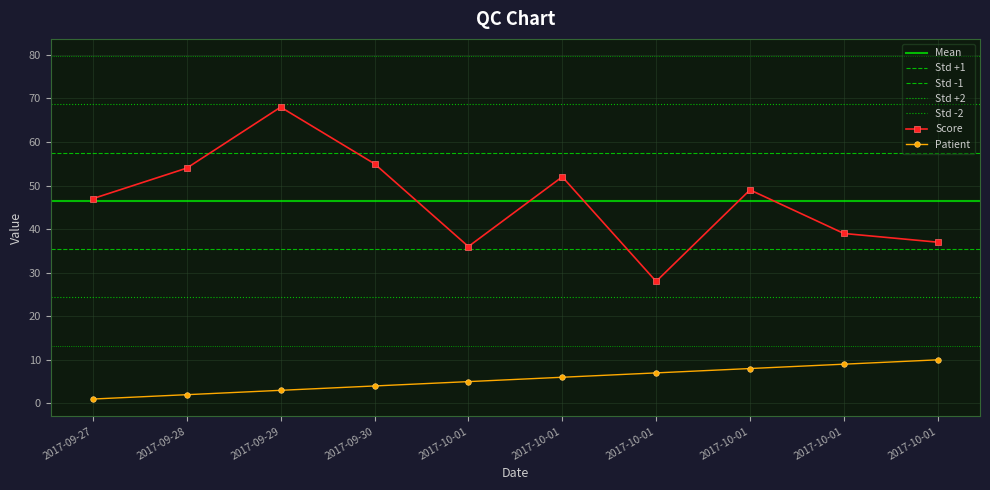

Where is the first local maximum for Score?

2017-09-29